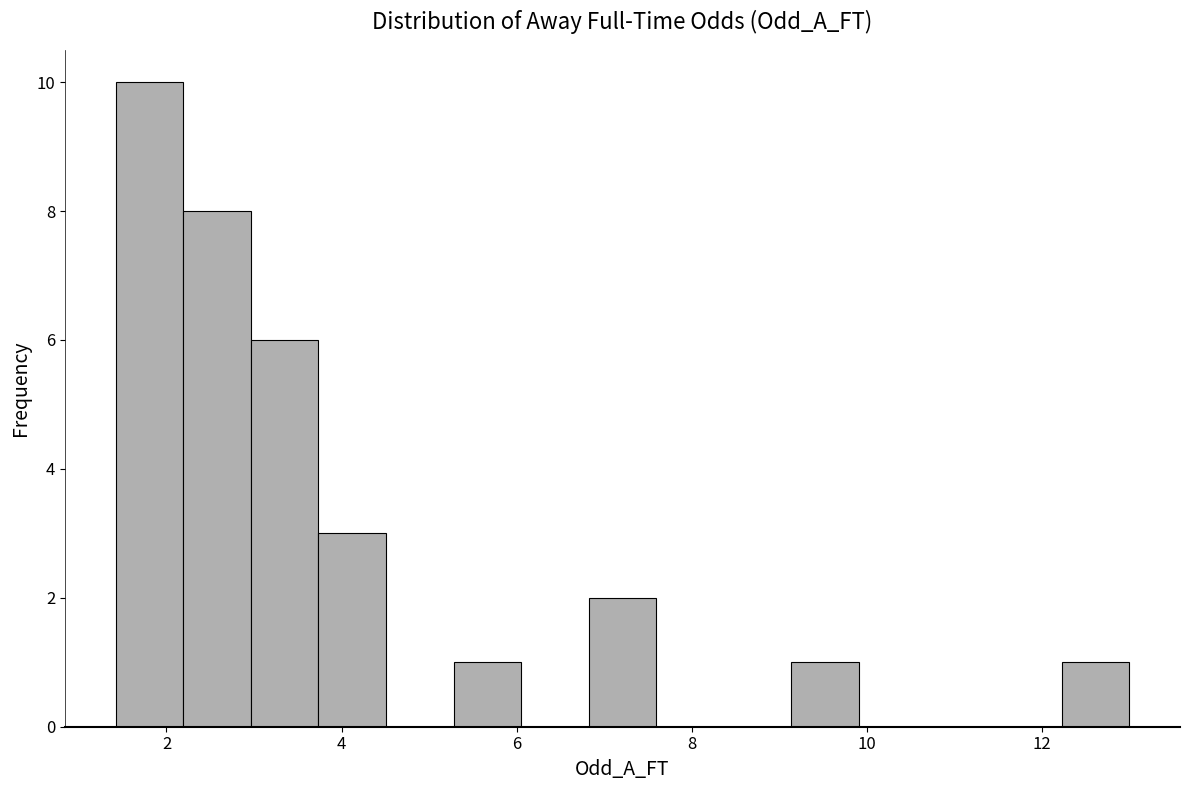

Around what value on the x-axis is the tallest bar? Give the approximate position of its centre, as read against the axis.

1.8